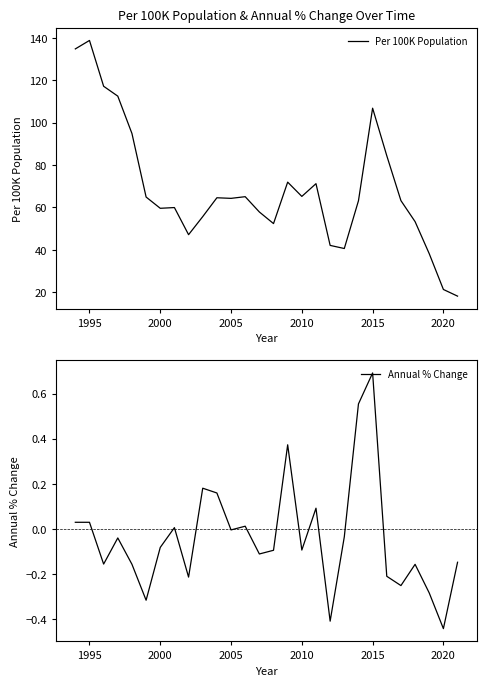

Which series has the largest total across all categories?

Per 100K Population